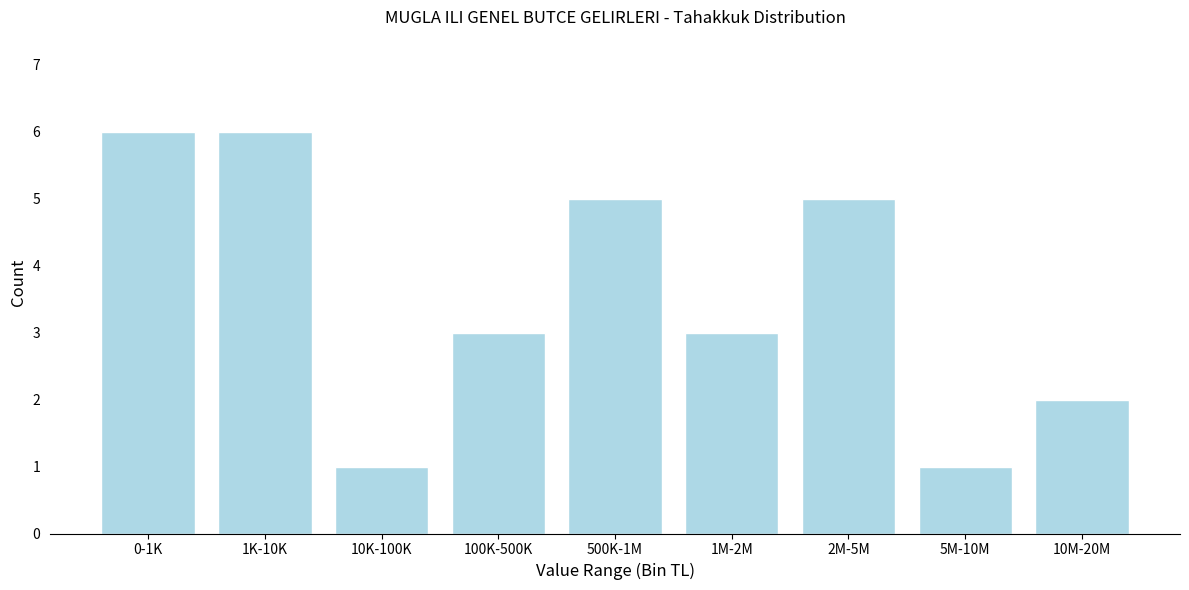

Reading left to right, transcribe all the data shown in this chart.

6	6	1	3	5	3	5	1	2